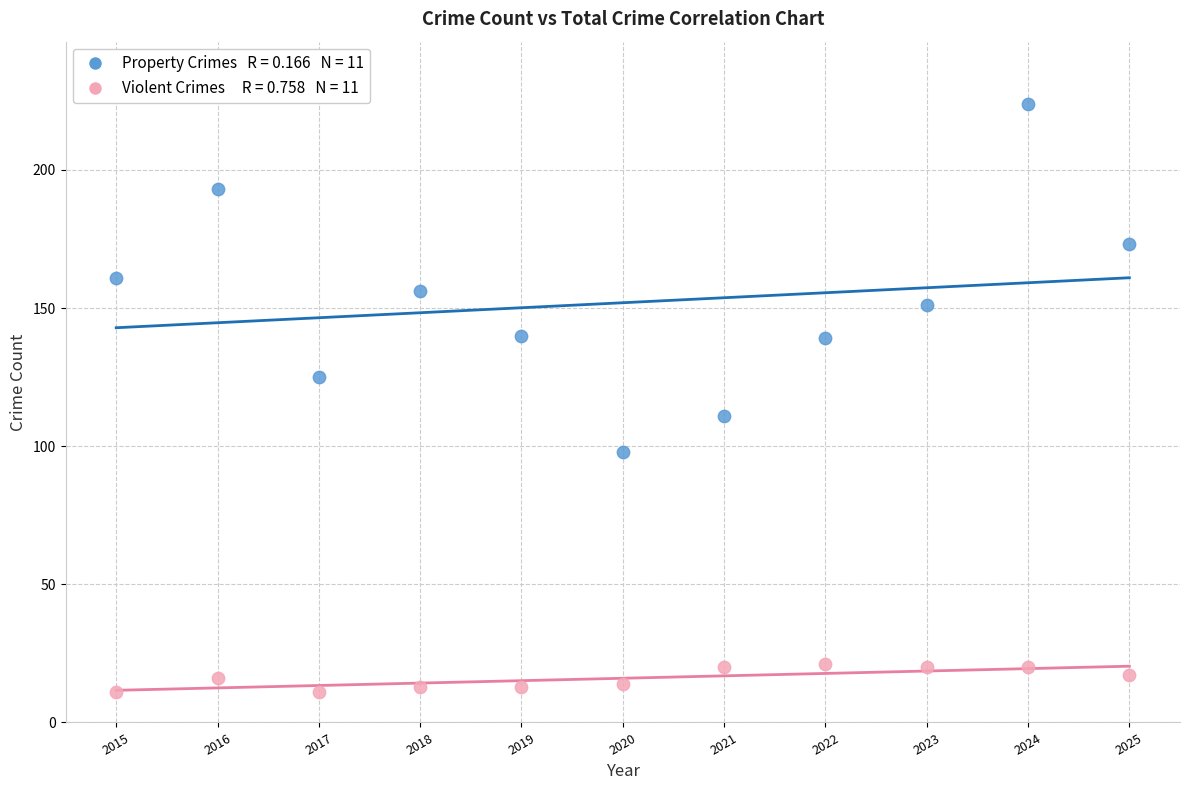

Across all data points, what is the range of Y values (max minus min)?

213